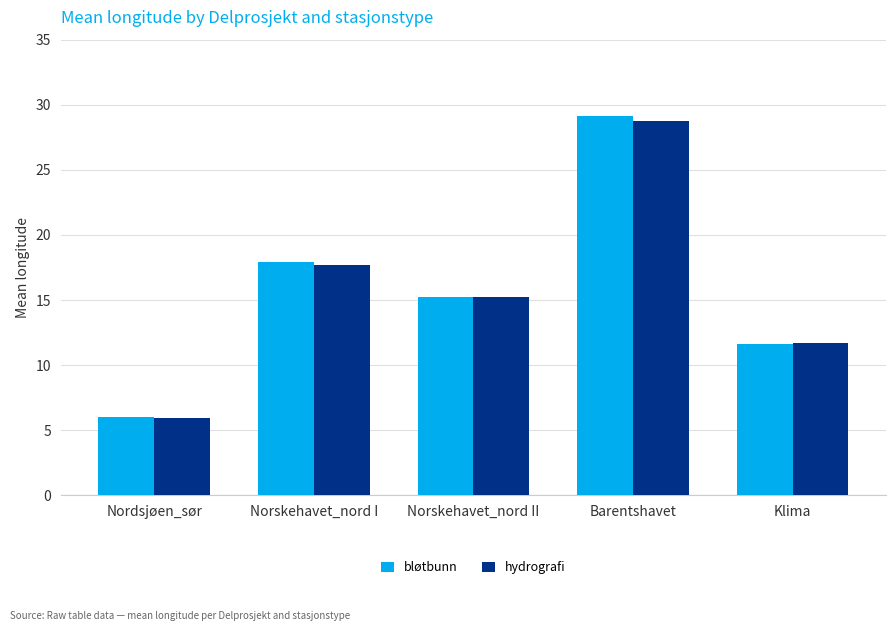

Which series has the widest spread of values?

bløtbunn